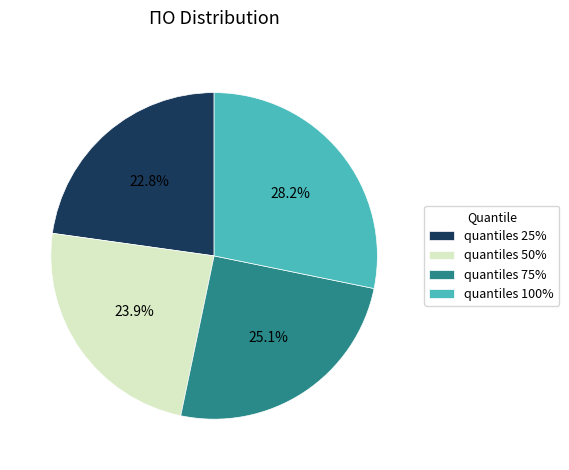

To the nearest percent, what is the difference between the largest and smallest slice percentages?

5%